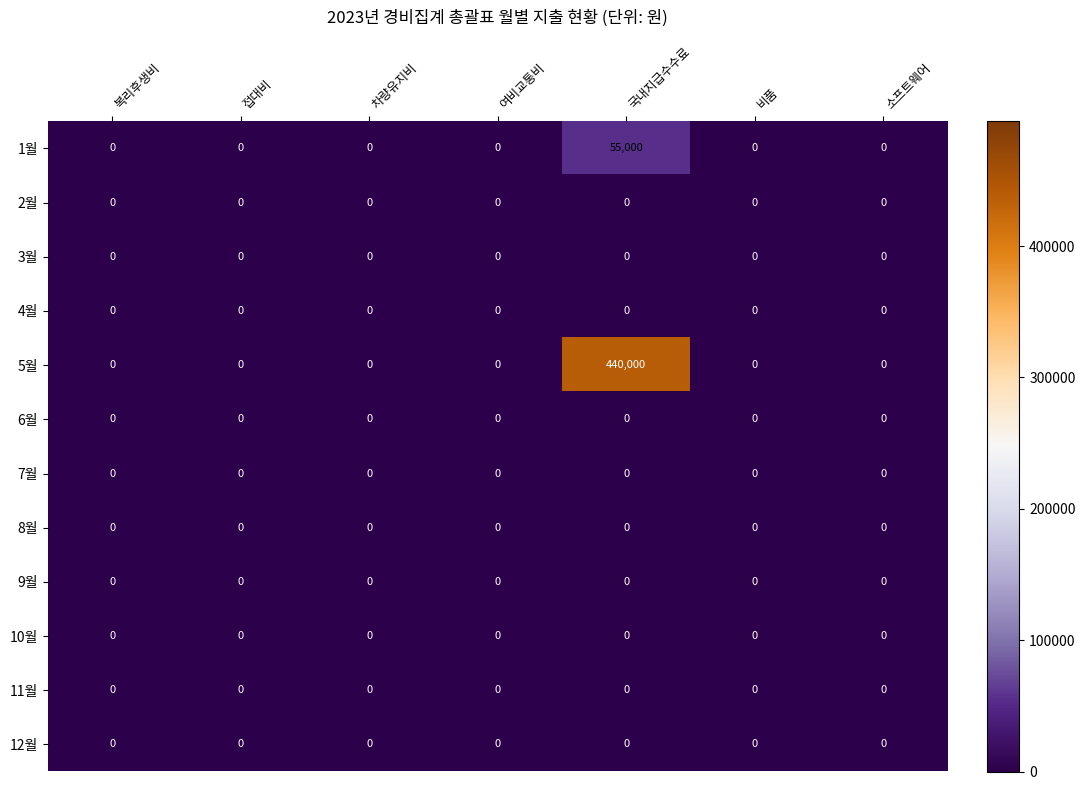

Is it true that 9월 equals 0 at 복리후생비?

True